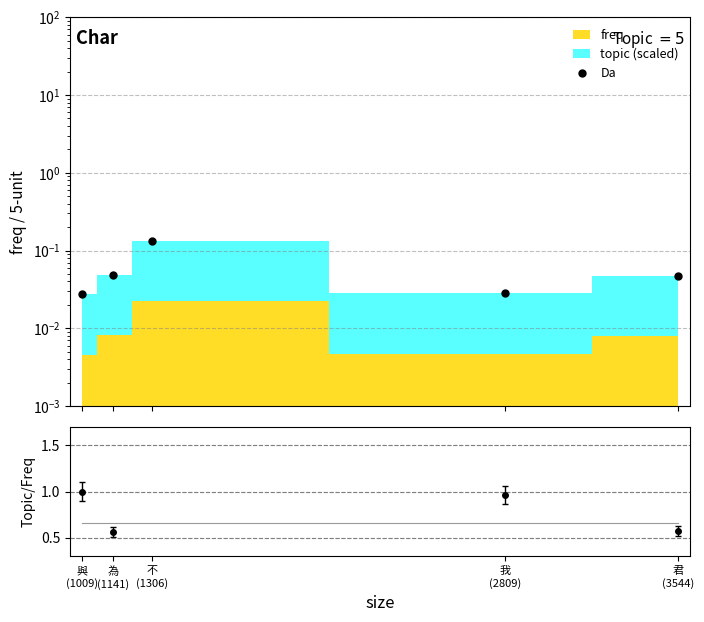

What is the label of the 4th point from the right?

為
(1141)